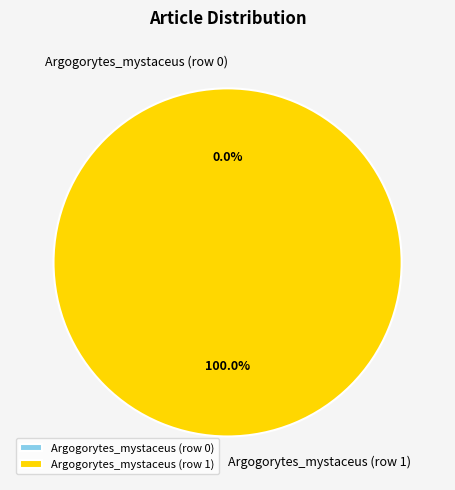

Do Argogorytes_mystaceus (row 0) and Argogorytes_mystaceus (row 1) together represent more than half of the pie?

Yes